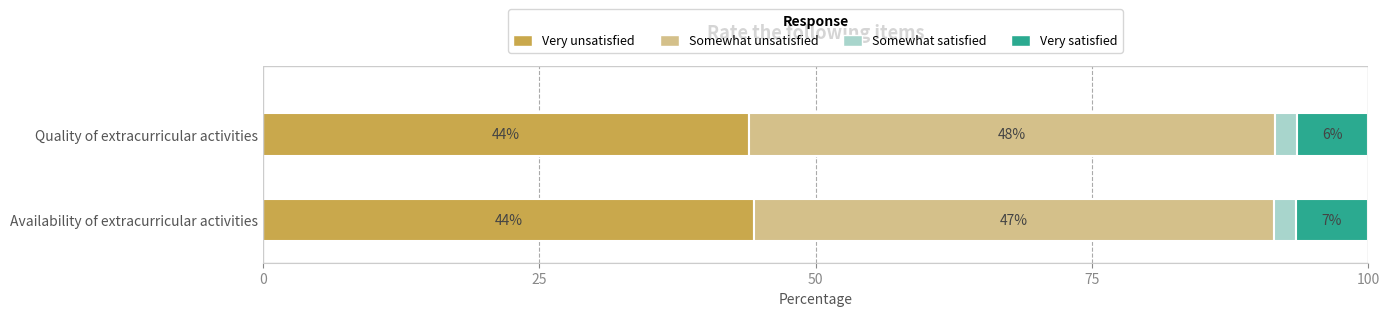

What is the total value across all series at Quality of extracurricular activities?

100.0